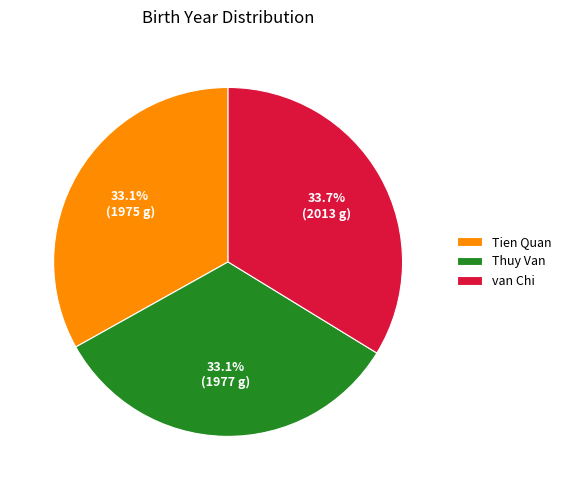

To the nearest percent, what percentage of the pie is van Chi?

34%